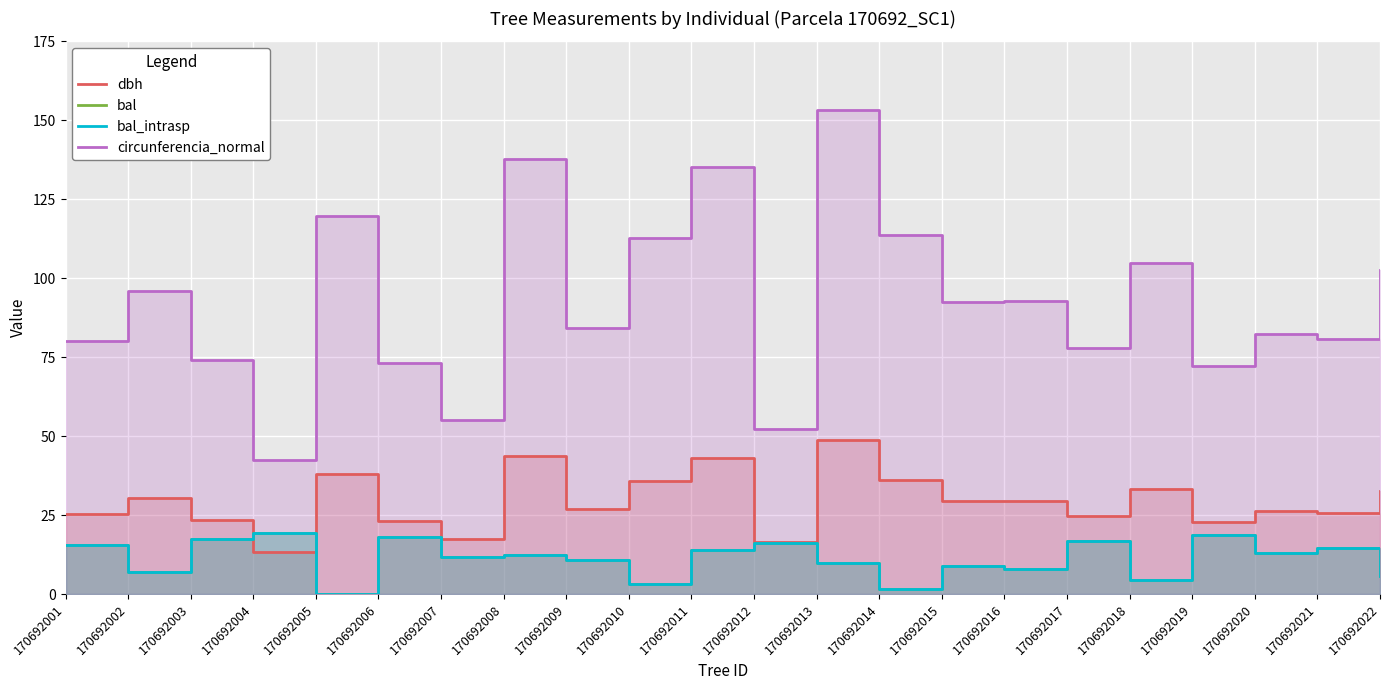

What are all the series names shown in the legend?

dbh, bal, bal_intrasp, circunferencia_normal